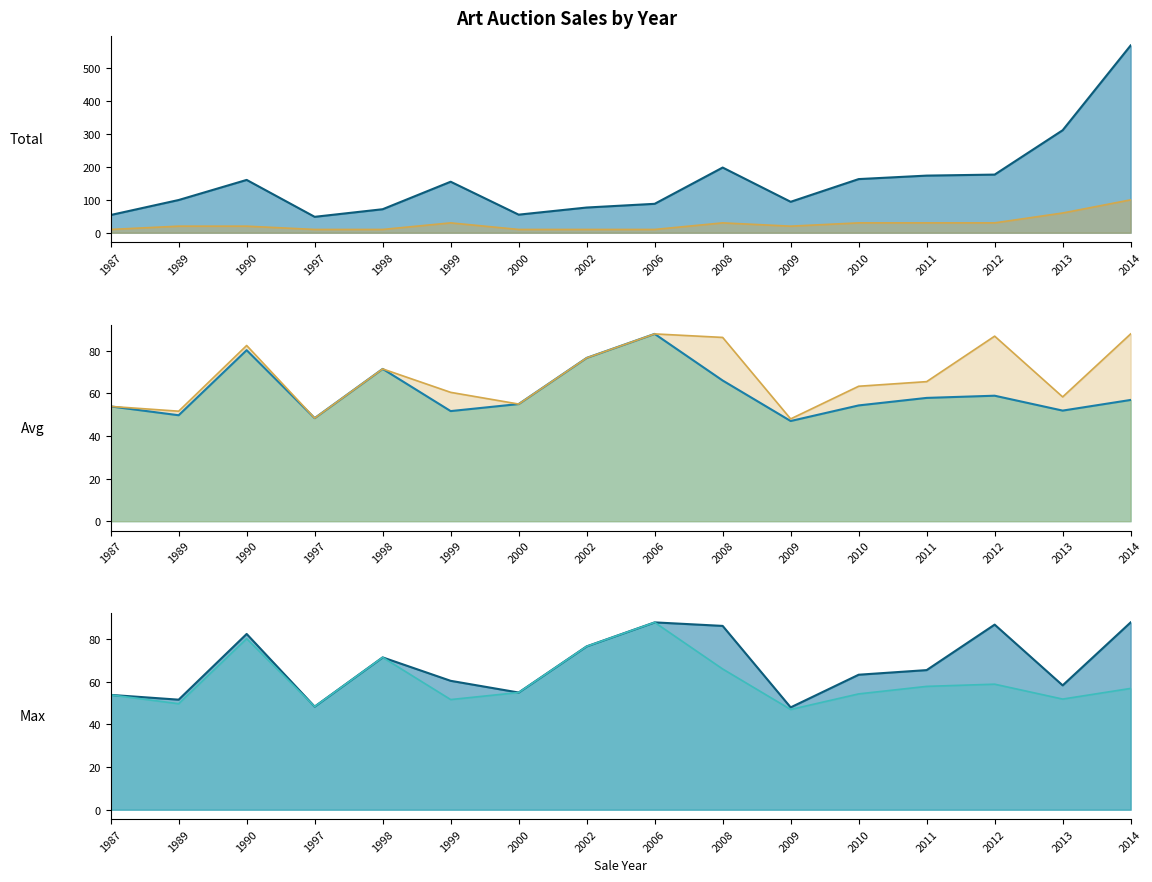

List the labels in order of Count x10M$ line value, smallest first.

1987, 1997, 1998, 2000, 2002, 2006, 1989, 1990, 2009, 1999, 2008, 2010, 2011, 2012, 2013, 2014